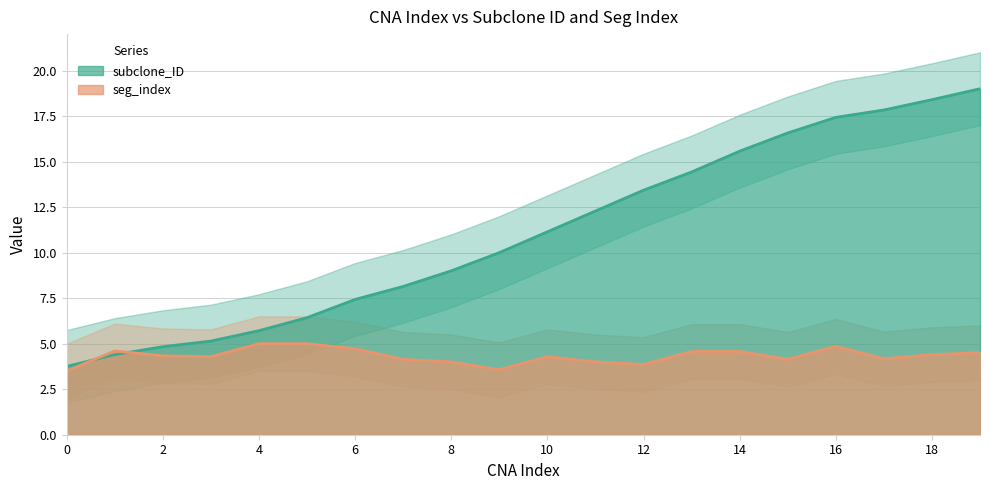

What is the smallest value displayed?

3.8